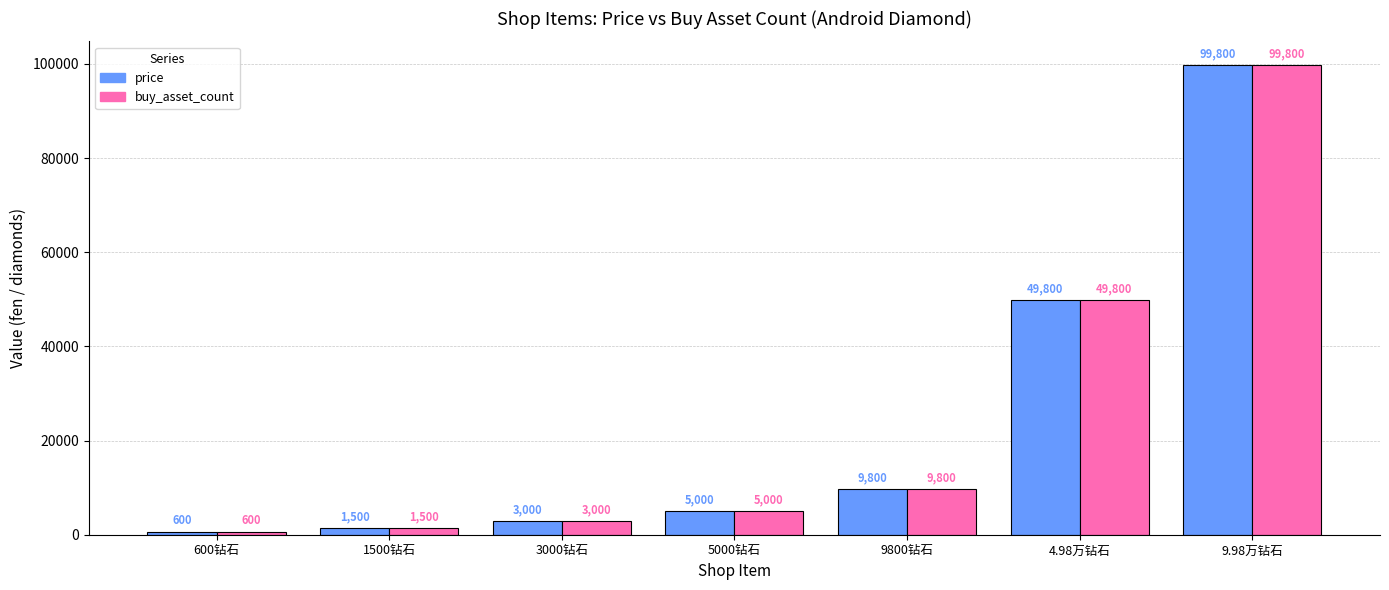

Reading left to right, extract all data points from this chart.

price: 600钻石=600	1500钻石=1500	3000钻石=3000	5000钻石=5000	9800钻石=9800	4.98万钻石=49800	9.98万钻石=99800
buy_asset_count: 600钻石=600	1500钻石=1500	3000钻石=3000	5000钻石=5000	9800钻石=9800	4.98万钻石=49800	9.98万钻石=99800